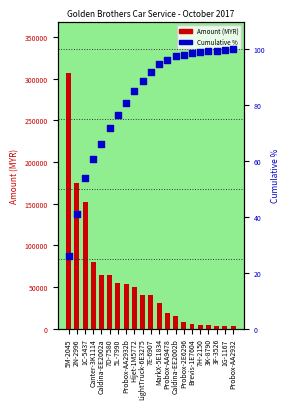

Which series has the largest total across all categories?

Amount (MYR)